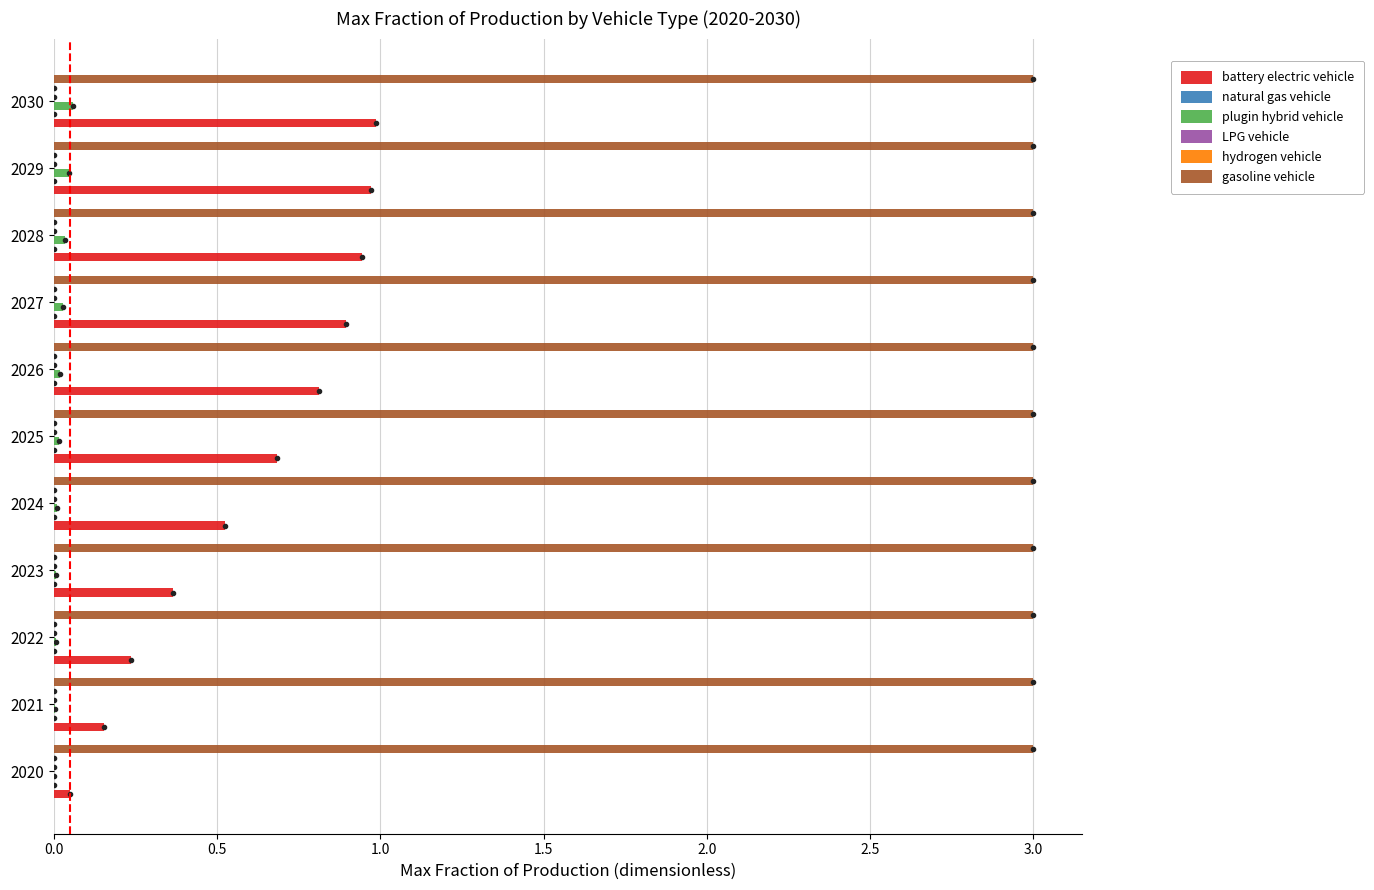

What is the maximum value shown in the chart?

3.0